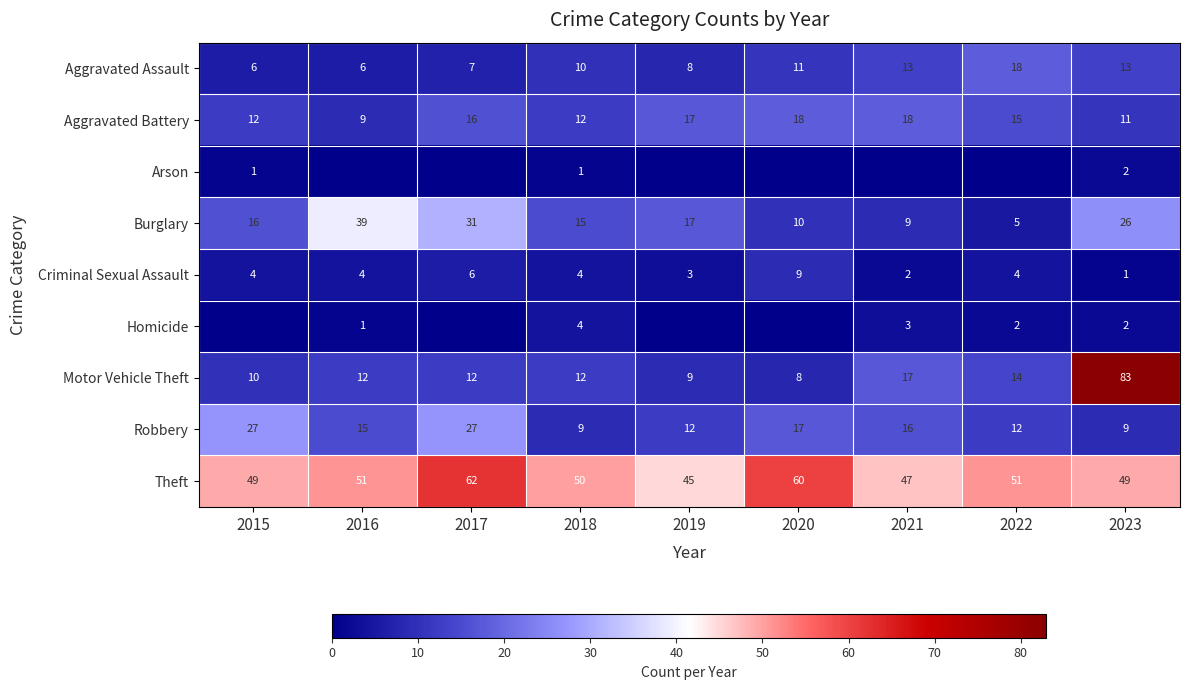

Between 2021 and 2016, which is larger?

2021